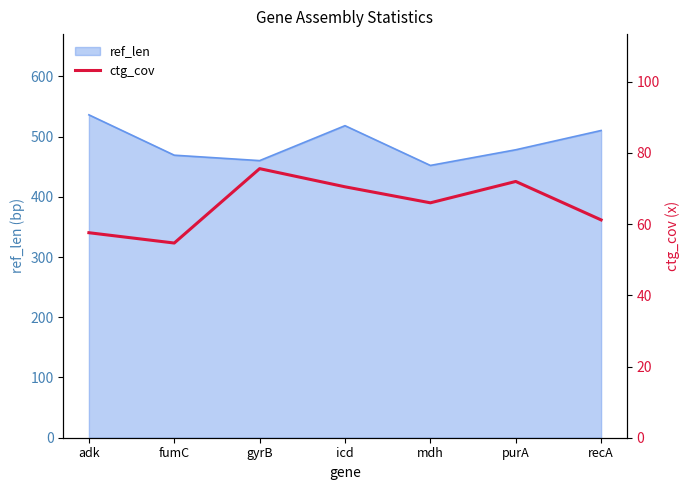

Is it true that the value at recA is 19.2?

False